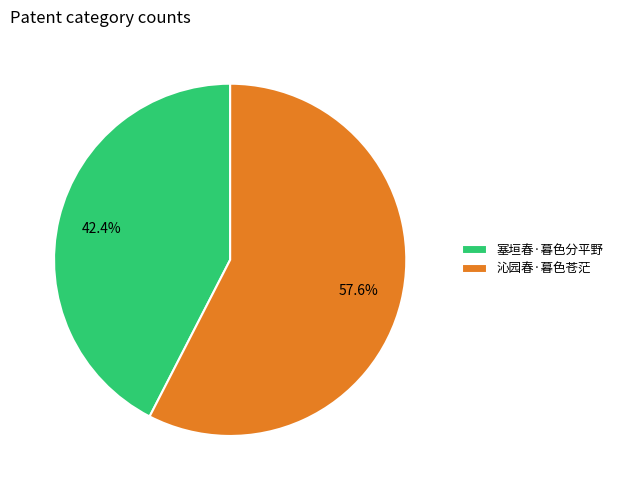

What is the smallest slice in the pie chart?

塞垣春·暮色分平野